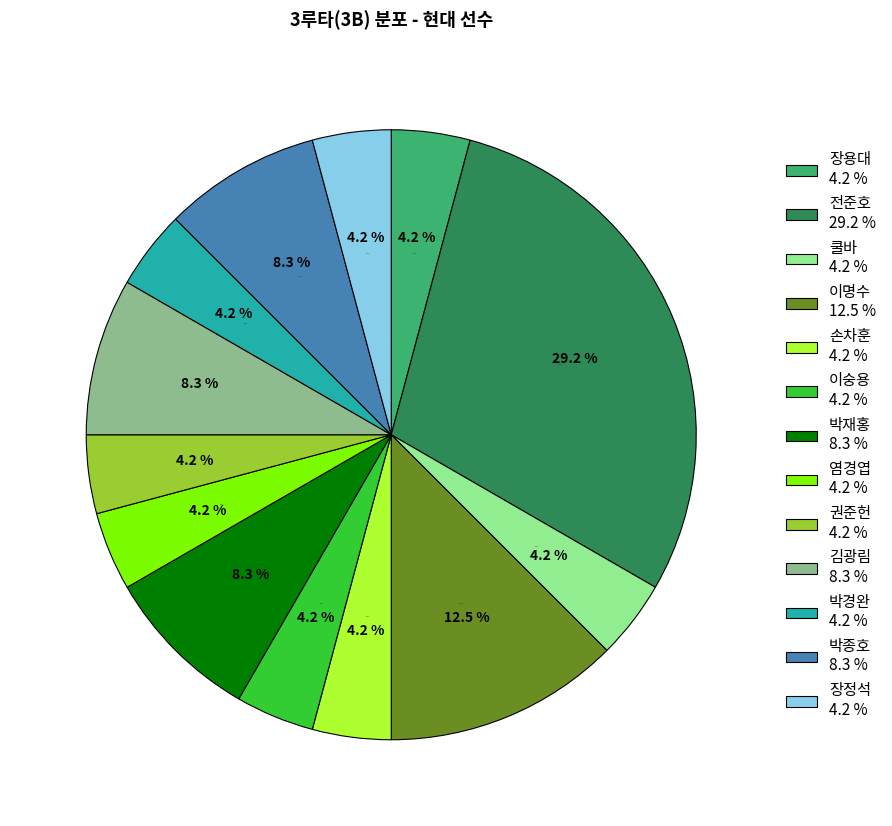

Is the sum of 최만호 and 이숭용 greater than half?

No